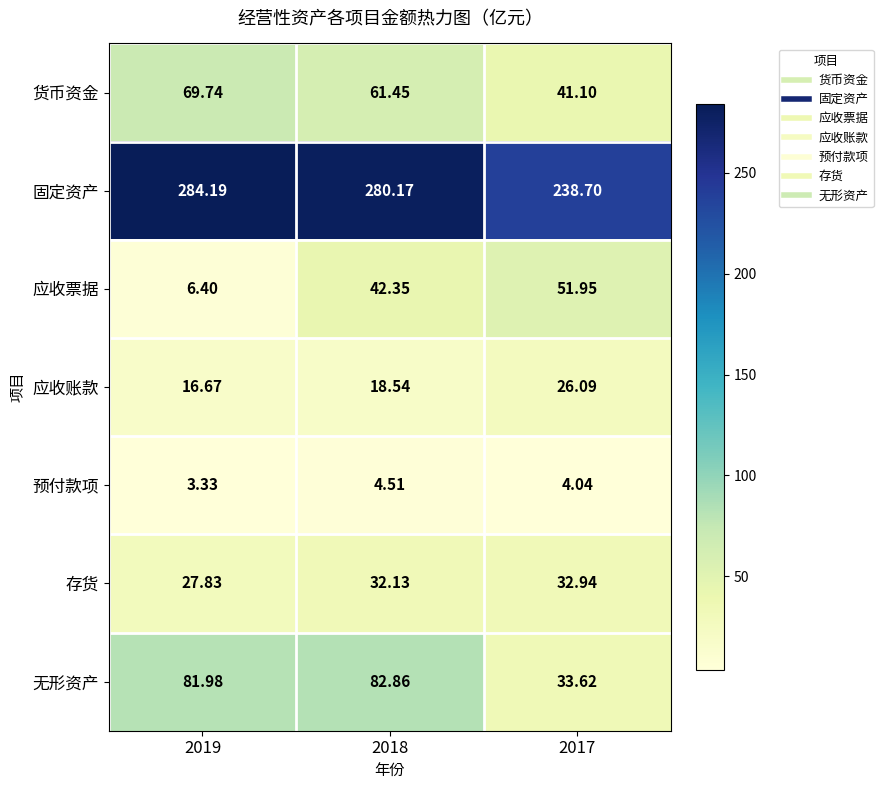

At 2017, list the series in order from smallest to largest.

预付款项, 应收账款, 存货, 无形资产, 货币资金, 应收票据, 固定资产